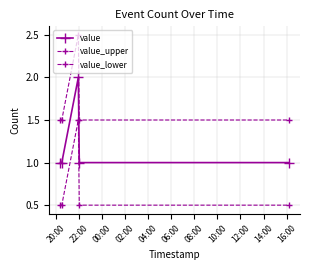

How many series are shown in this chart?

3